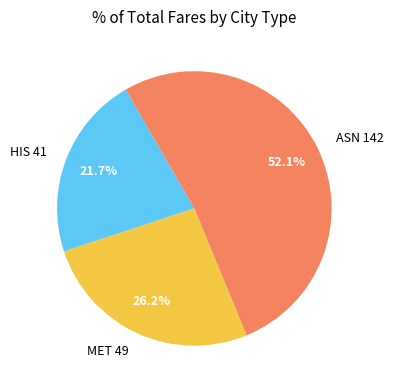

Is it true that MET 49 is 18% of the pie?

False